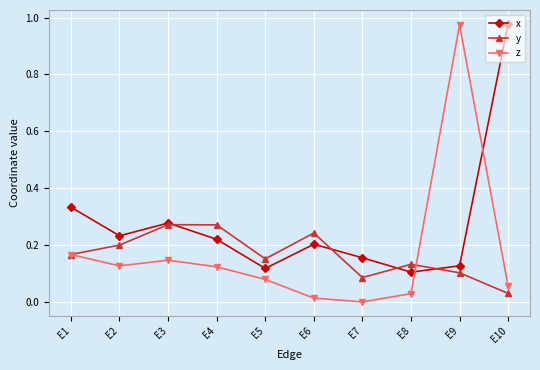

Where is z nearest to the value 0?

E7